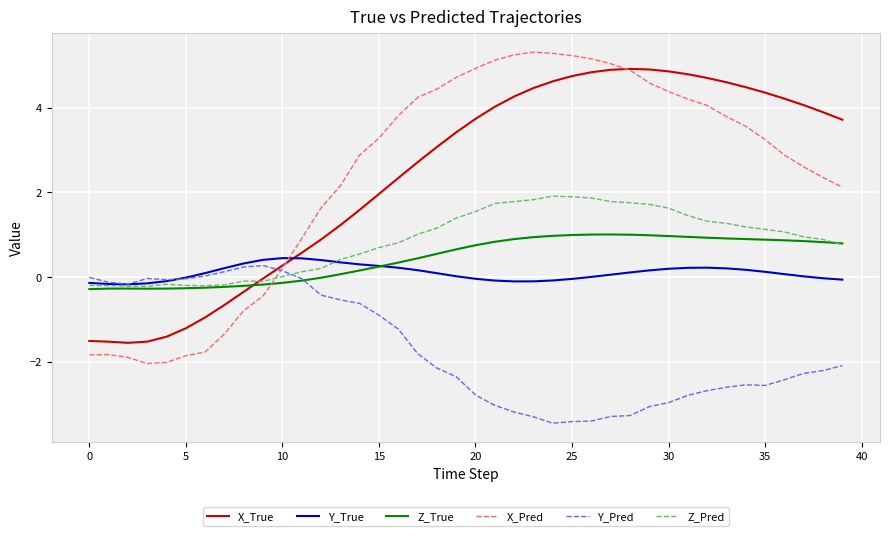

Which series has the widest spread of values?

X_Pred